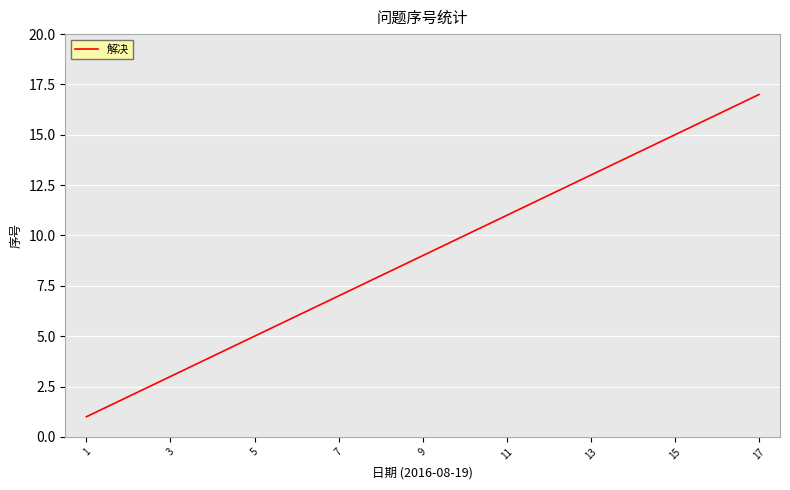

What is the difference between the maximum and minimum values?

16